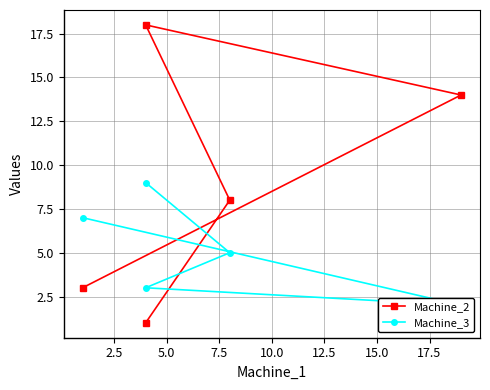

What value does the Machine_3 series have at 5.0?

3